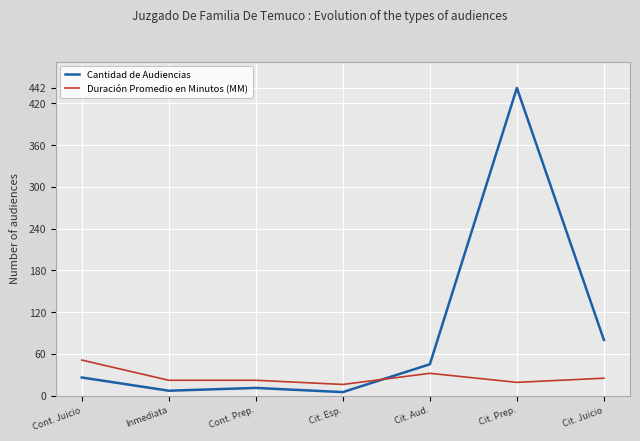

At which label does Cantidad de Audiencias reach its peak?

Cit. Prep.